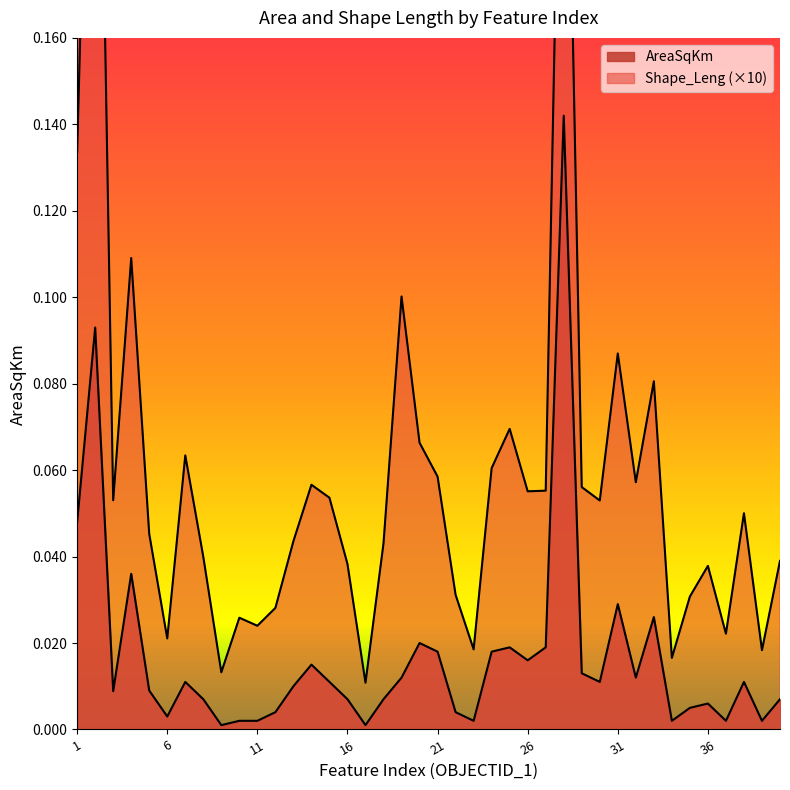

How many lines are shown in the chart?

2